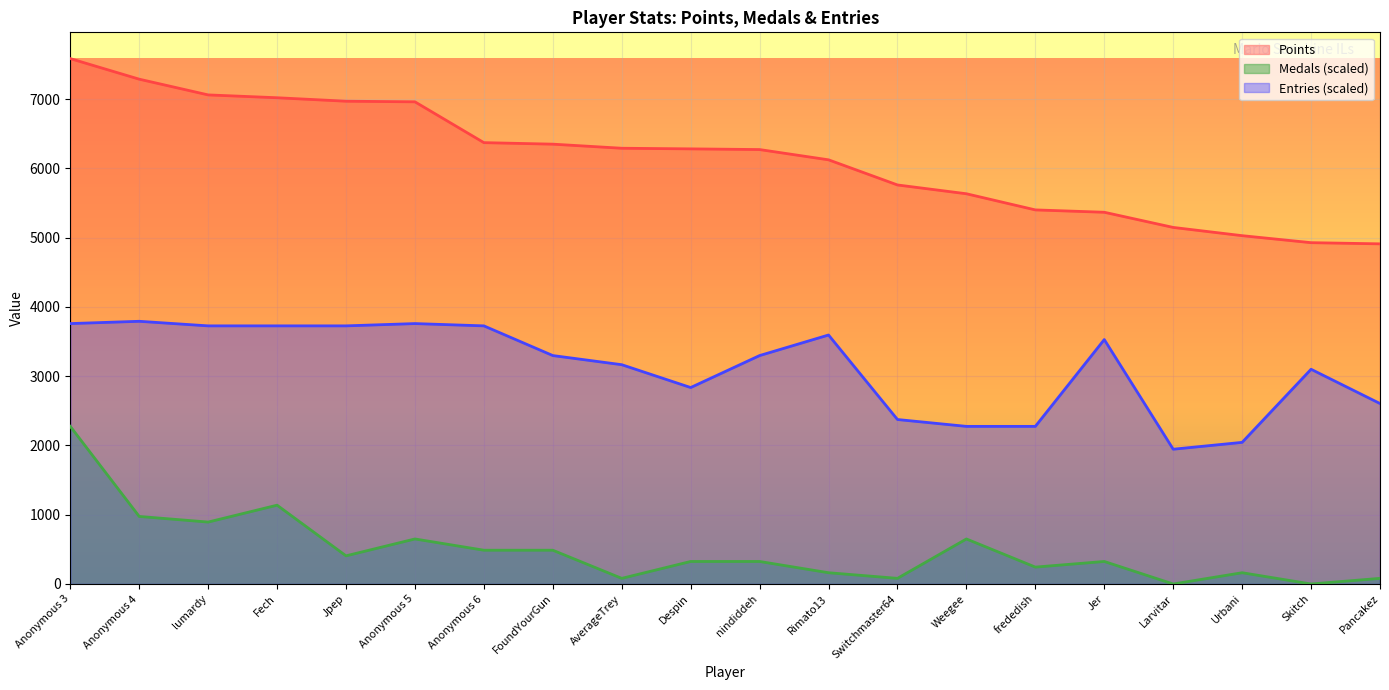

Reading left to right, transcribe all the data shown in this chart.

Points: 7584.0	7287.0	7060.0	7019.0	6969.0	6960.0	6371.0	6349.0	6290.0	6281.0	6271.0	6123.0	5760.0	5633.0	5400.0	5366.0	5147.0	5028.0	4927.0	4910.0
Medals: 2275.2	975.1	893.8	1137.6	406.3	650.1	487.5	487.5	81.3	325.0	325.0	162.5	81.3	650.1	243.8	325.0	0.0	162.5	0.0	81.3
Entries: 3759.0	3792.0	3726.1	3726.1	3726.1	3759.0	3726.1	3297.4	3165.5	2835.8	3297.4	3594.2	2374.1	2275.2	2275.2	3528.2	1945.5	2044.4	3099.5	2604.9